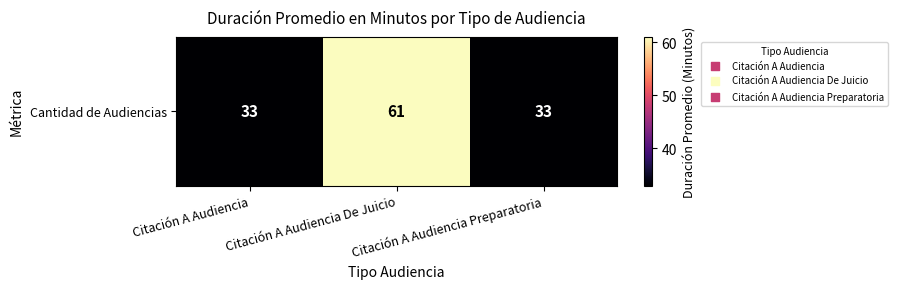

What is the ratio of the value at Citación A Audiencia to the value at Citación A Audiencia De Juicio?

0.5